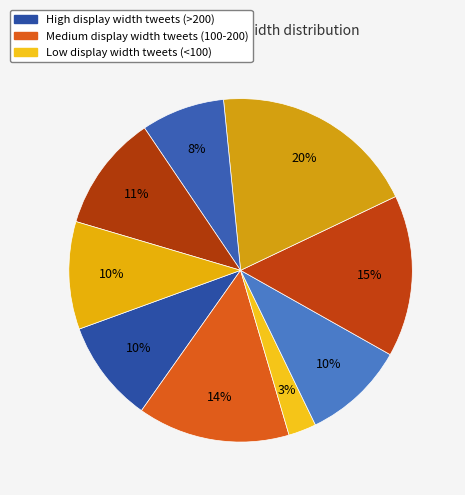

Count the number of slices in the pie.

9